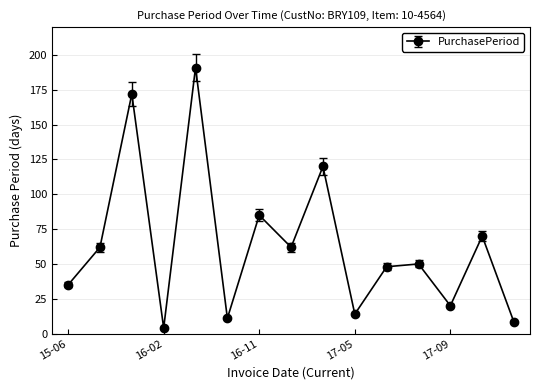

What is the average value?

63